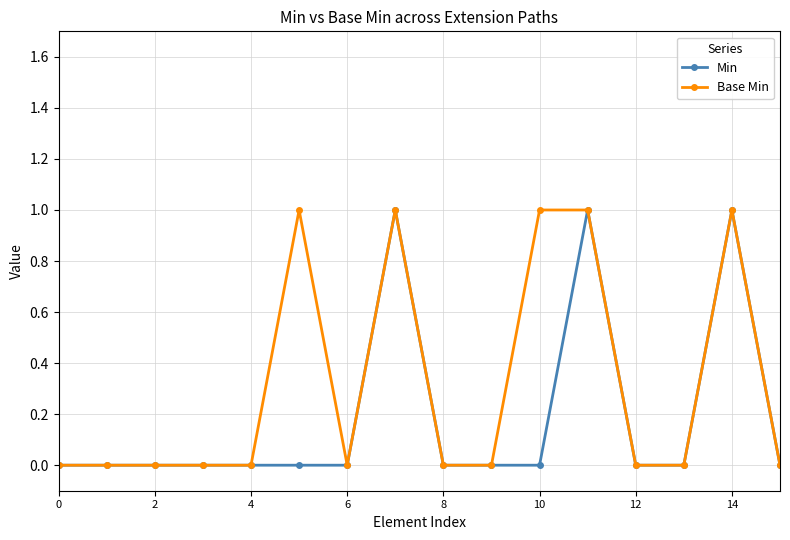

Which series has the largest total across all categories?

Base Min